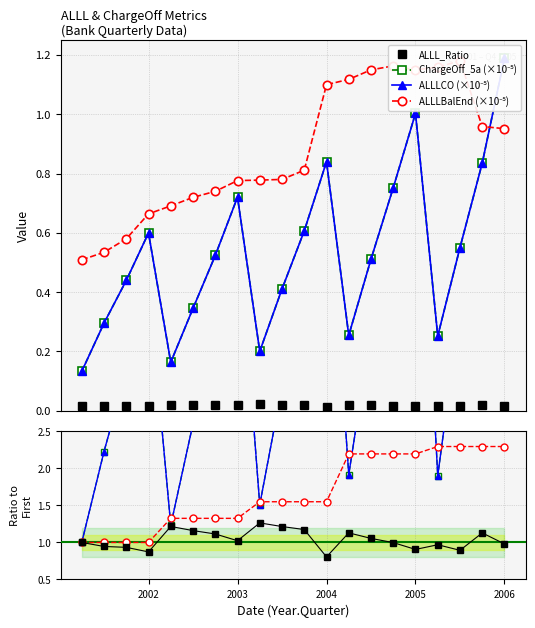

List the labels in order of ALLLBalEnd_norm value, smallest first.

2001.25, 2001.5, 2001.75, 2002.0, 2002.25, 2002.5, 2002.75, 2003.0, 2003.25, 2003.5, 2003.75, 2006.0, 2005.75, 2004.0, 2004.25, 2004.5, 2005.0, 2005.25, 2004.75, 2005.5